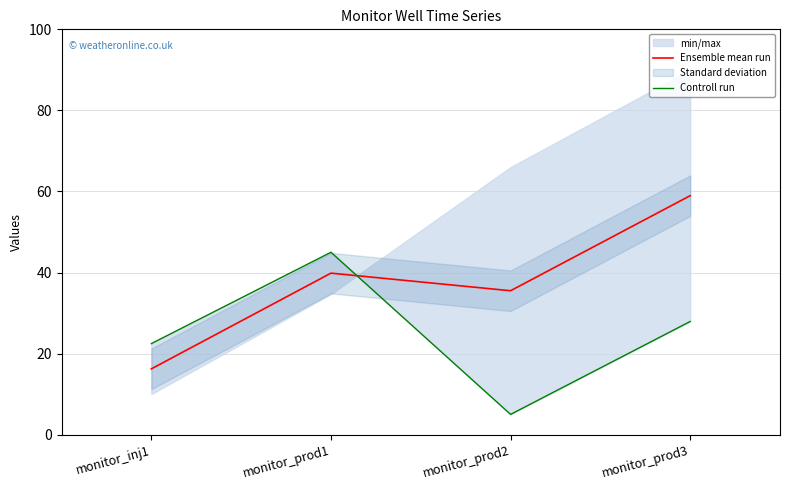

What is the difference between the maximum and minimum values in the Controll run series?

40.0